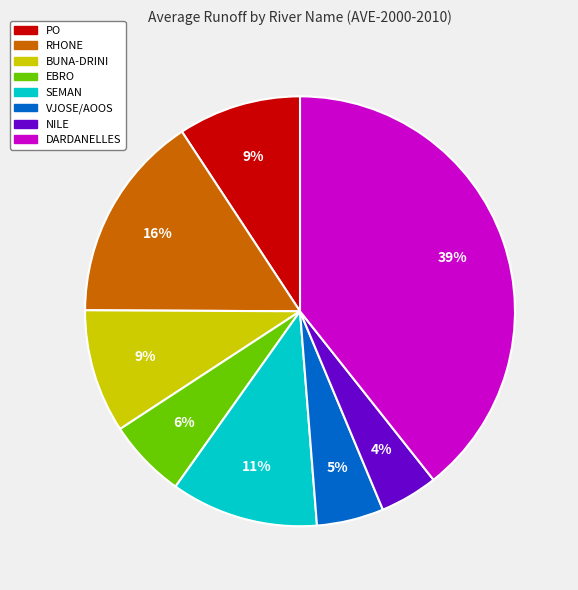

What is the smallest slice in the pie chart?

NILE